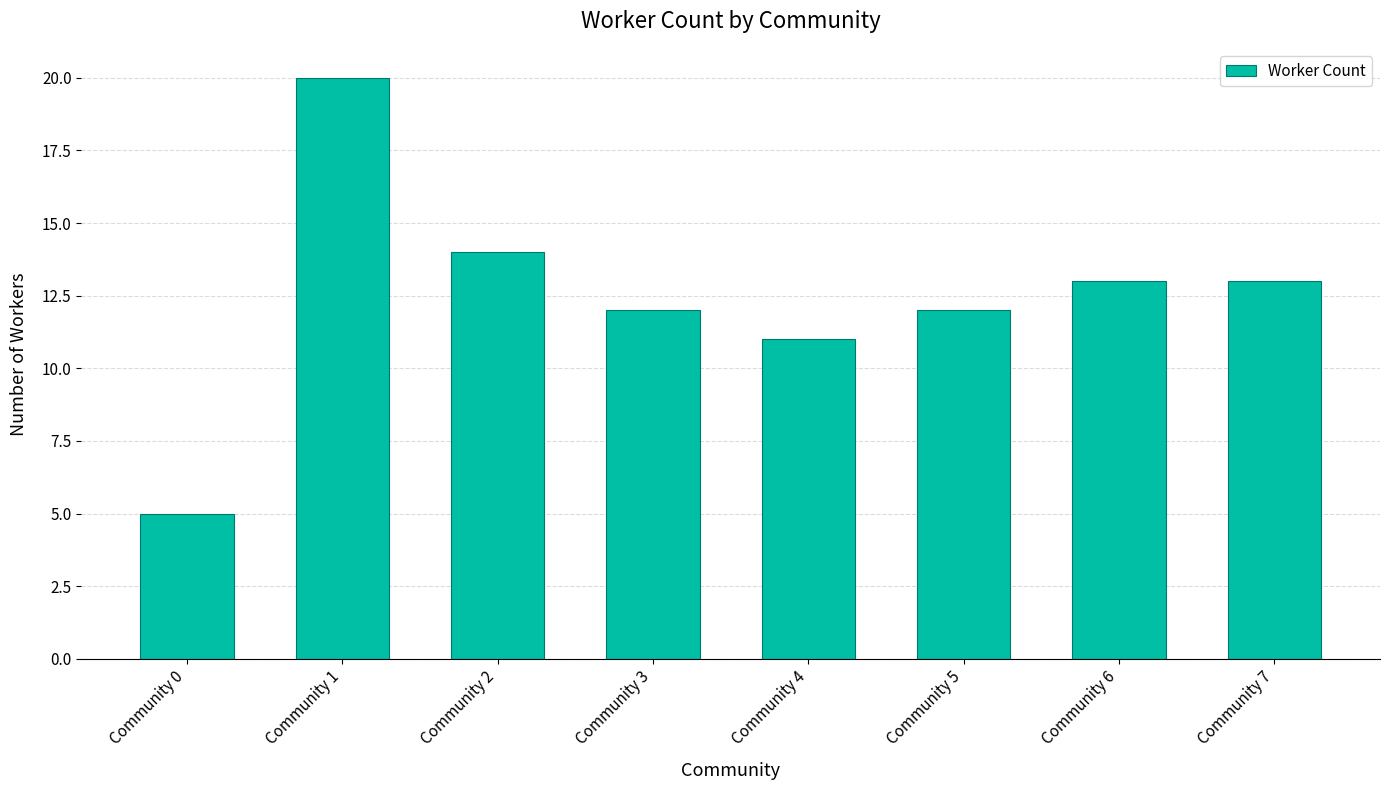

How many series are shown in this chart?

1